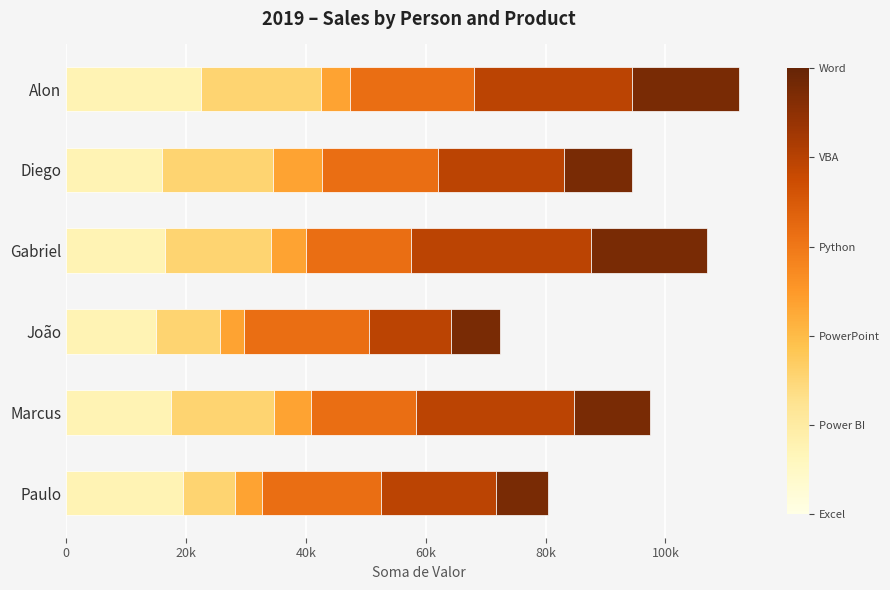

Reading left to right, list all the values displayed in this chart.

Excel: 22500	16000	16500	15000	17500	19500
Power BI: 20000	18450	17600	10700	17100	8600
PowerPoint: 4900	8250	5850	4050	6200	4550
Python: 20700	19350	17550	20700	17550	19800
VBA: 26400	21000	30000	13800	26400	19200
Word: 17700	11400	19400	8100	12750	8750